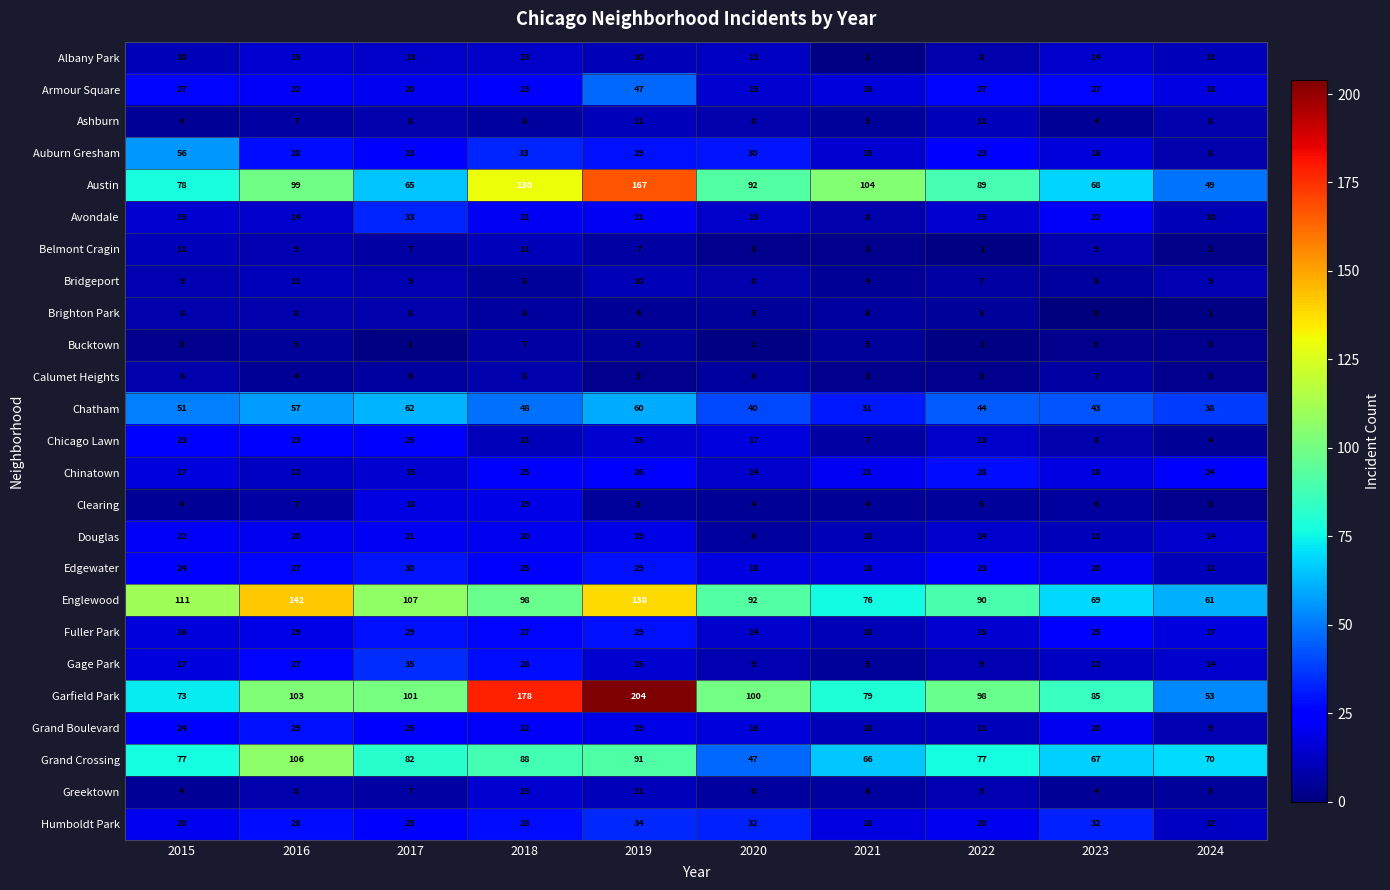

Which category has the lowest value across all series?

2023